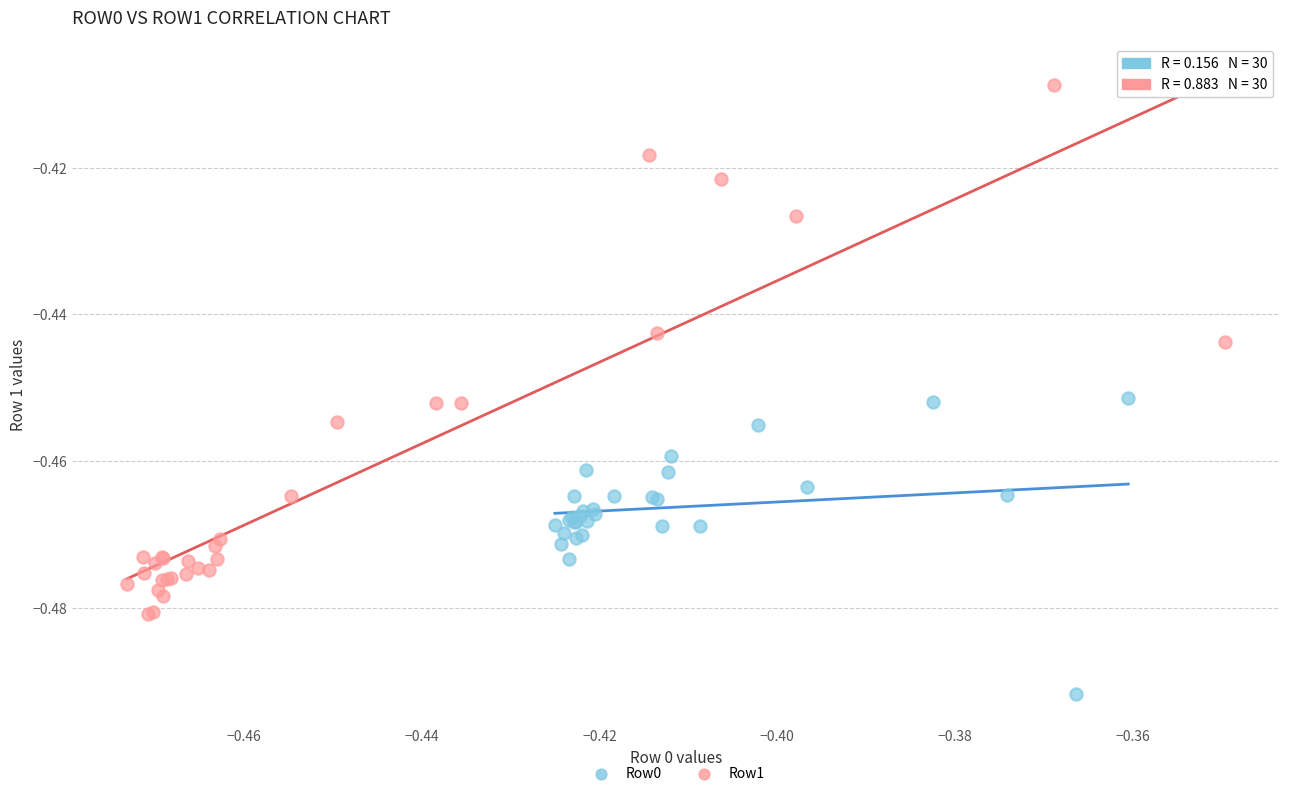

Which series has the largest Y range (max minus min)?

Row1